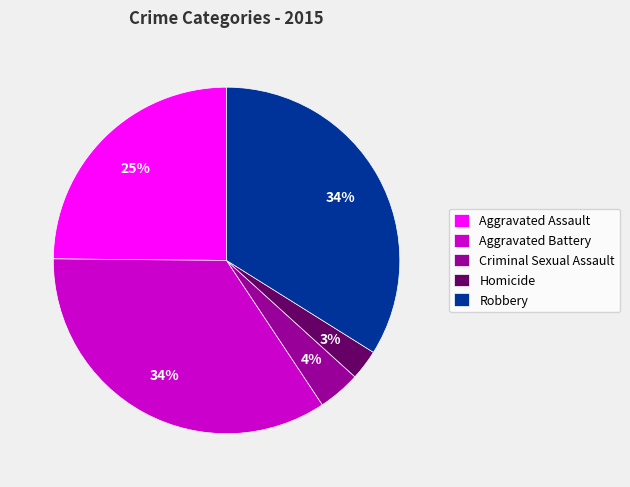

Is it true that Aggravated Battery is 46% of the pie?

False